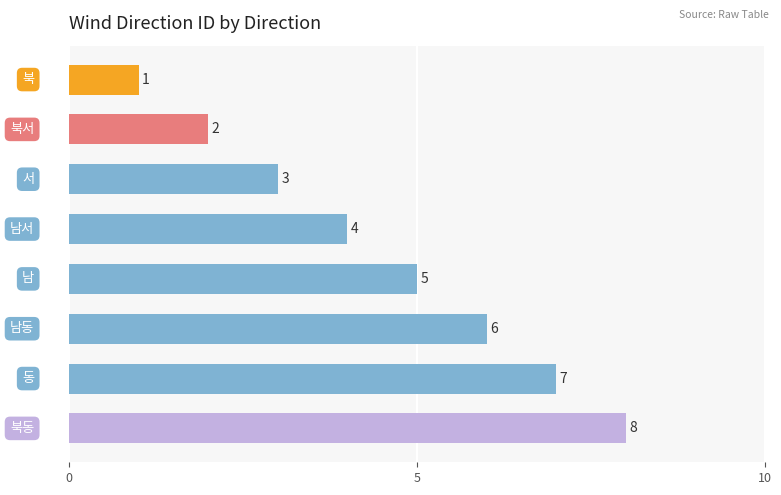

What is the maximum value shown in the chart?

8